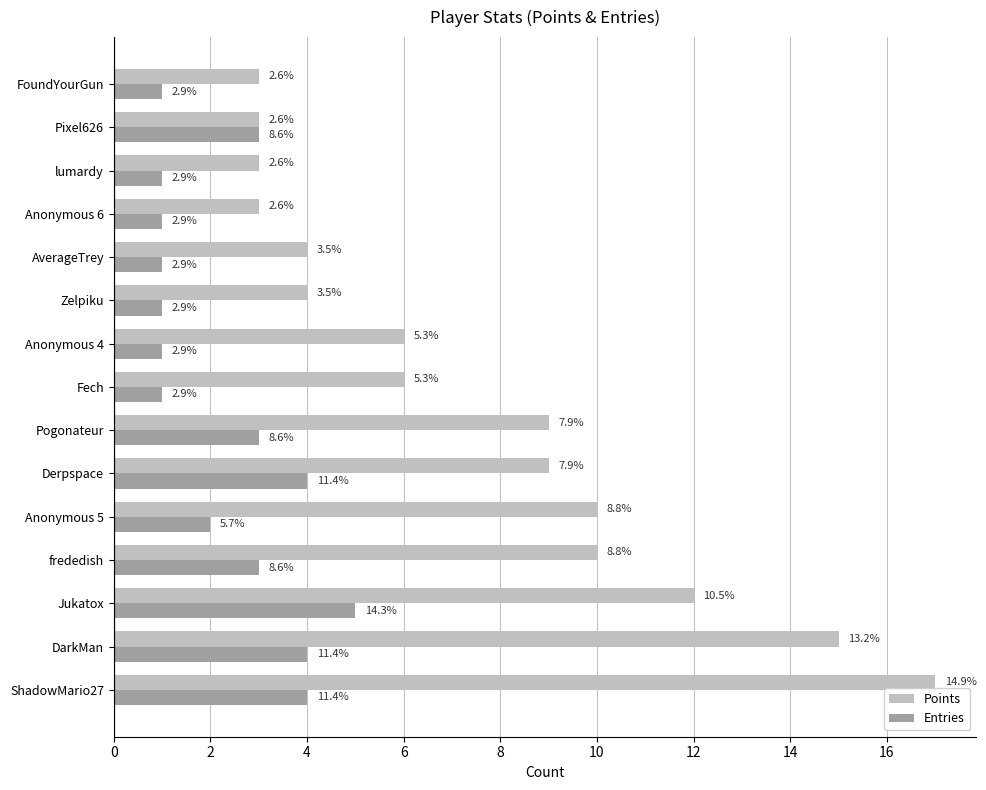

What are all the series names shown in the legend?

Points, Entries